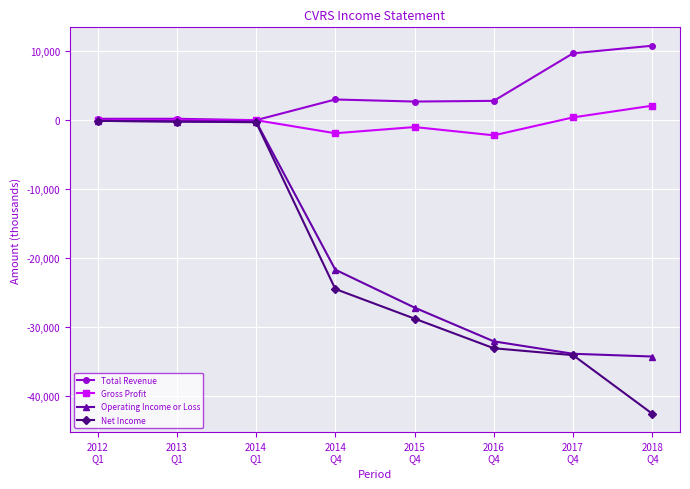

What is the maximum value for Total Revenue?

10800